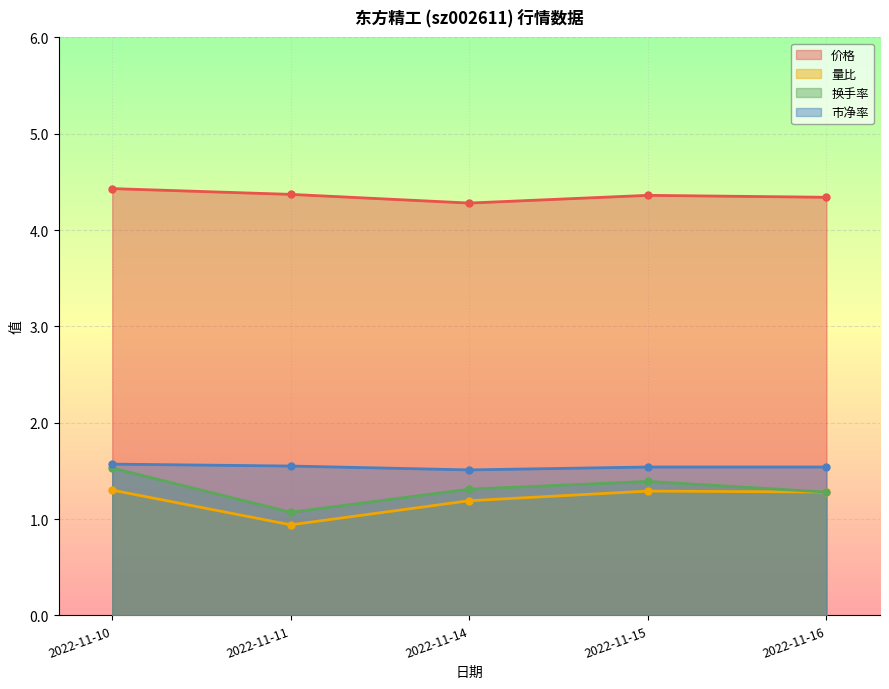

Reading left to right, extract all data points from this chart.

价格: 4.4	4.4	4.3	4.4	4.3
量比: 1.3	0.9	1.2	1.3	1.3
换手率: 1.5	1.1	1.3	1.4	1.3
市净率: 1.6	1.6	1.5	1.5	1.5